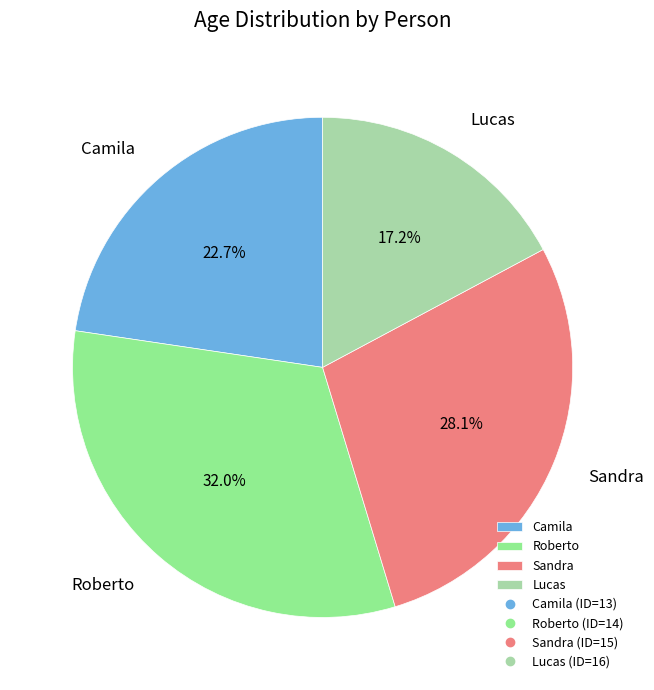

Is it true that Lucas is 6% of the pie?

False